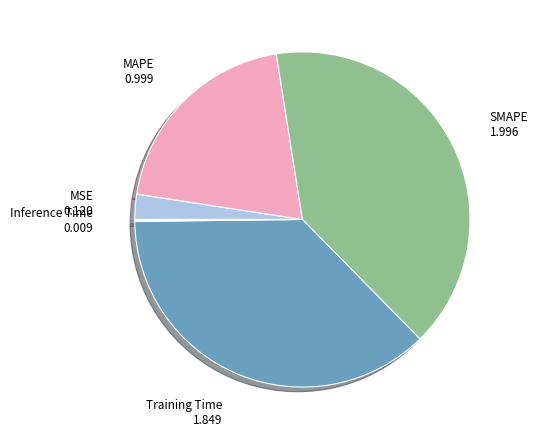

True or false: MAPE accounts for 20% of the total.

True